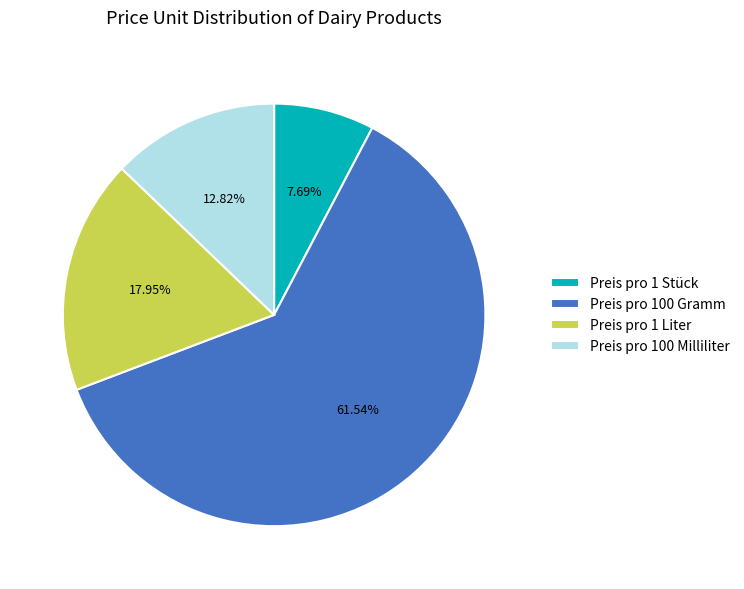

Which category accounts for the majority?

Preis pro 100 Gramm